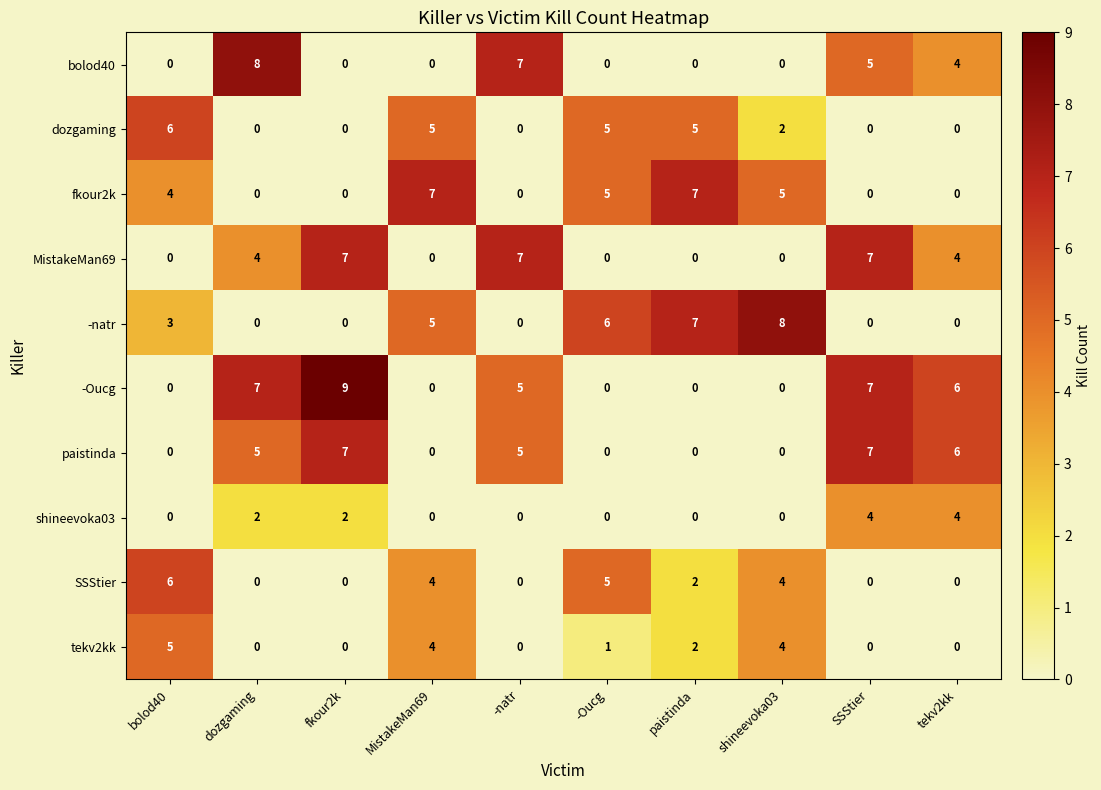

Which label corresponds to the largest value in the chart?

fkour2k